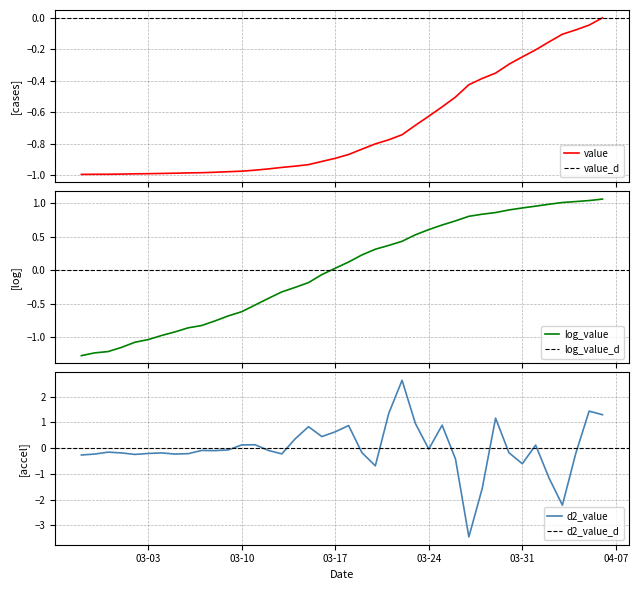

Which has a higher value, 2020-03-20 or 2020-03-14?

2020-03-20